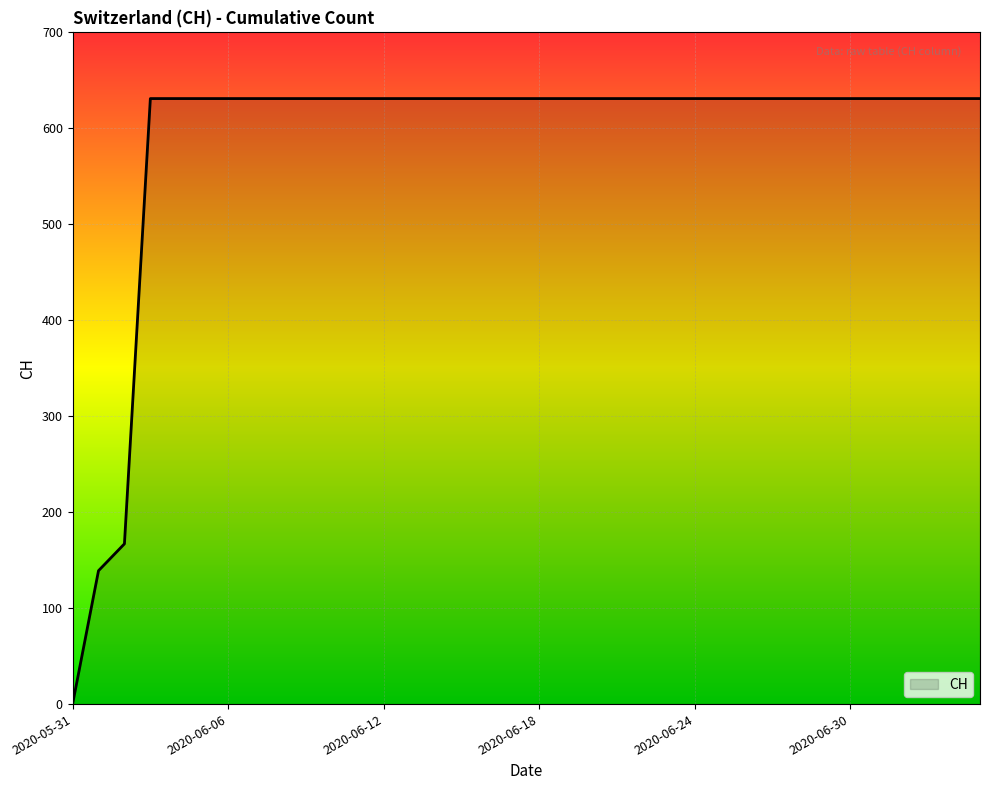

What is the average value?

587